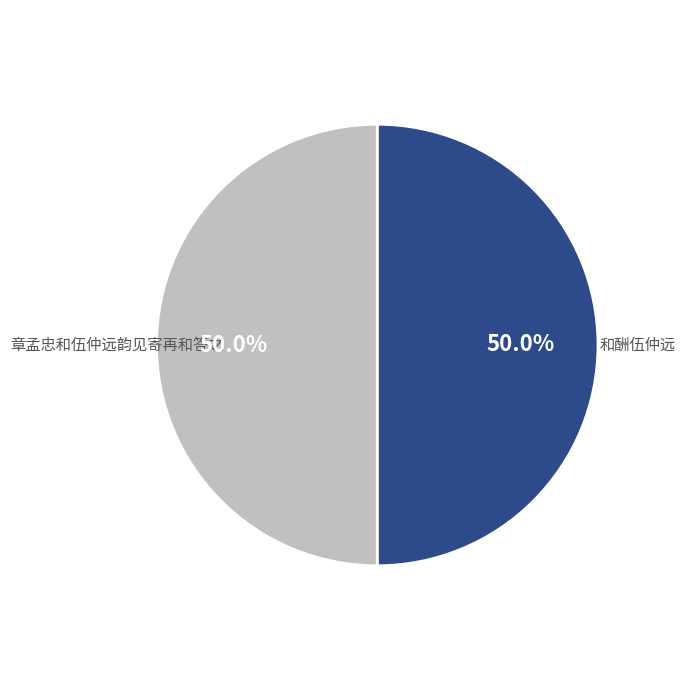

Is the sum of 章孟忠和伍仲远韵见寄再和答之 and 和酬伍仲远 greater than half?

Yes